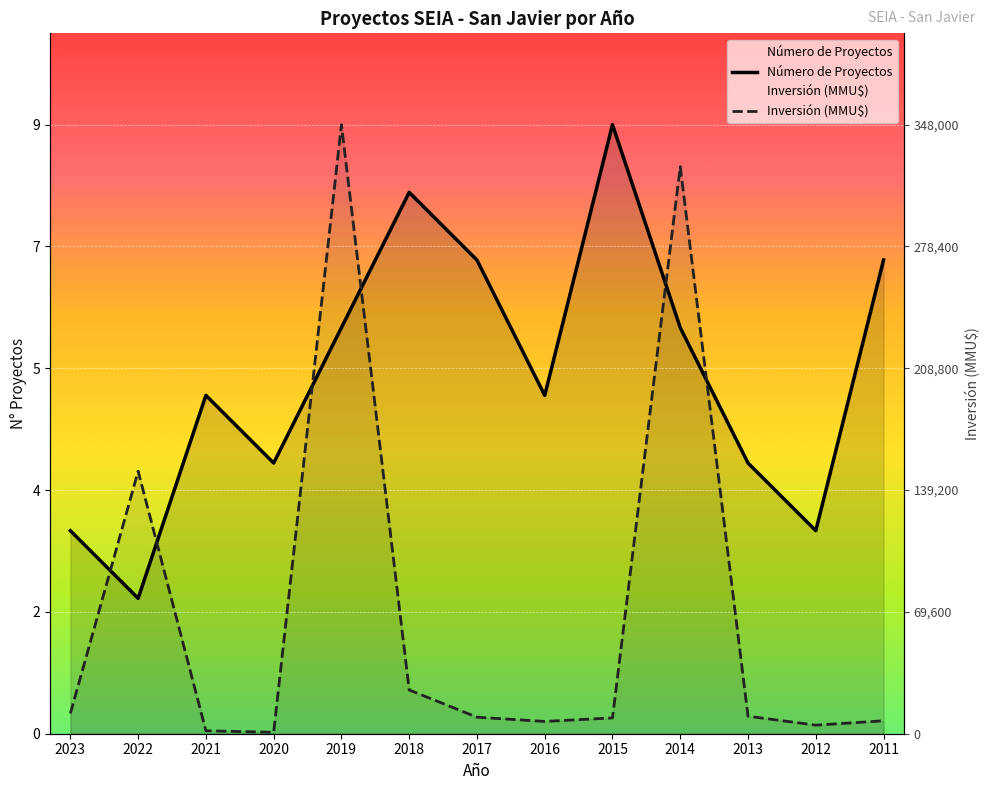

True or false: Inversión (MMU$) and Número de Proyectos intersect in this chart.

True